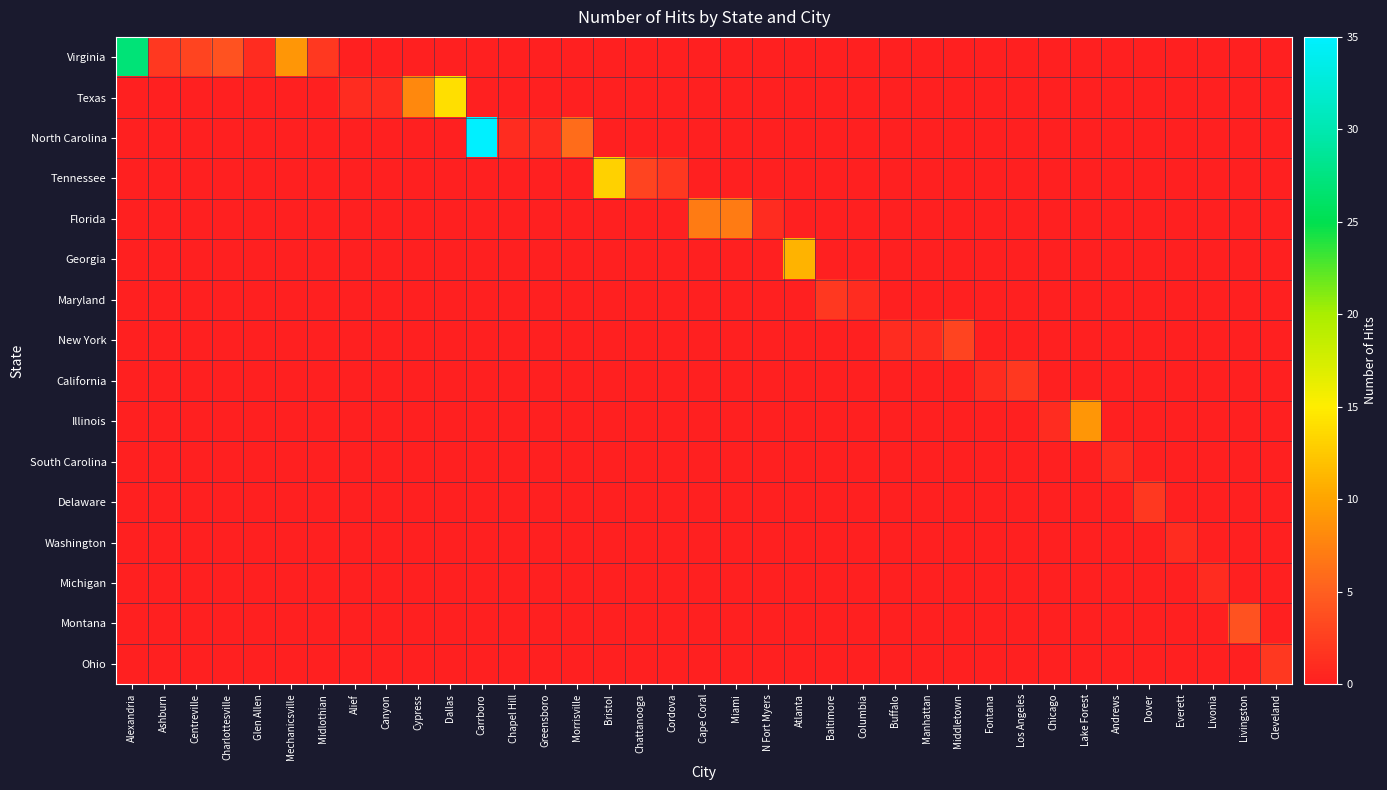

Reading left to right, what are all the values shown in this chart?

Virginia: Alexandria=27	Ashburn=2	Centreville=3	Charlottesville=4	Glen Allen=1	Mechanicsville=9	Midlothian=2	Alief=0	Canyon=0	Cypress=0	Dallas=0	Carrboro=0	Chapel Hill=0	Greensboro=0	Morrisville=0	Bristol=0	Chattanooga=0	Cordova=0	Cape Coral=0	Miami=0	N Fort Myers=0	Atlanta=0	Baltimore=0	Columbia=0	Buffalo=0	Manhattan=0	Middletown=0	Fontana=0	Los Angeles=0	Chicago=0	Lake Forest=0	Andrews=0	Dover=0	Everett=0	Livonia=0	Livingston=0	Cleveland=0
Texas: Alexandria=0	Ashburn=0	Centreville=0	Charlottesville=0	Glen Allen=0	Mechanicsville=0	Midlothian=0	Alief=1	Canyon=1	Cypress=8	Dallas=14	Carrboro=0	Chapel Hill=0	Greensboro=0	Morrisville=0	Bristol=0	Chattanooga=0	Cordova=0	Cape Coral=0	Miami=0	N Fort Myers=0	Atlanta=0	Baltimore=0	Columbia=0	Buffalo=0	Manhattan=0	Middletown=0	Fontana=0	Los Angeles=0	Chicago=0	Lake Forest=0	Andrews=0	Dover=0	Everett=0	Livonia=0	Livingston=0	Cleveland=0
North Carolina: Alexandria=0	Ashburn=0	Centreville=0	Charlottesville=0	Glen Allen=0	Mechanicsville=0	Midlothian=0	Alief=0	Canyon=0	Cypress=0	Dallas=0	Carrboro=35	Chapel Hill=1	Greensboro=1	Morrisville=6	Bristol=0	Chattanooga=0	Cordova=0	Cape Coral=0	Miami=0	N Fort Myers=0	Atlanta=0	Baltimore=0	Columbia=0	Buffalo=0	Manhattan=0	Middletown=0	Fontana=0	Los Angeles=0	Chicago=0	Lake Forest=0	Andrews=0	Dover=0	Everett=0	Livonia=0	Livingston=0	Cleveland=0
Tennessee: Alexandria=0	Ashburn=0	Centreville=0	Charlottesville=0	Glen Allen=0	Mechanicsville=0	Midlothian=0	Alief=0	Canyon=0	Cypress=0	Dallas=0	Carrboro=0	Chapel Hill=0	Greensboro=0	Morrisville=0	Bristol=13	Chattanooga=3	Cordova=2	Cape Coral=0	Miami=0	N Fort Myers=0	Atlanta=0	Baltimore=0	Columbia=0	Buffalo=0	Manhattan=0	Middletown=0	Fontana=0	Los Angeles=0	Chicago=0	Lake Forest=0	Andrews=0	Dover=0	Everett=0	Livonia=0	Livingston=0	Cleveland=0
Florida: Alexandria=0	Ashburn=0	Centreville=0	Charlottesville=0	Glen Allen=0	Mechanicsville=0	Midlothian=0	Alief=0	Canyon=0	Cypress=0	Dallas=0	Carrboro=0	Chapel Hill=0	Greensboro=0	Morrisville=0	Bristol=0	Chattanooga=0	Cordova=0	Cape Coral=7	Miami=7	N Fort Myers=1	Atlanta=0	Baltimore=0	Columbia=0	Buffalo=0	Manhattan=0	Middletown=0	Fontana=0	Los Angeles=0	Chicago=0	Lake Forest=0	Andrews=0	Dover=0	Everett=0	Livonia=0	Livingston=0	Cleveland=0
Georgia: Alexandria=0	Ashburn=0	Centreville=0	Charlottesville=0	Glen Allen=0	Mechanicsville=0	Midlothian=0	Alief=0	Canyon=0	Cypress=0	Dallas=0	Carrboro=0	Chapel Hill=0	Greensboro=0	Morrisville=0	Bristol=0	Chattanooga=0	Cordova=0	Cape Coral=0	Miami=0	N Fort Myers=0	Atlanta=11	Baltimore=0	Columbia=0	Buffalo=0	Manhattan=0	Middletown=0	Fontana=0	Los Angeles=0	Chicago=0	Lake Forest=0	Andrews=0	Dover=0	Everett=0	Livonia=0	Livingston=0	Cleveland=0
Maryland: Alexandria=0	Ashburn=0	Centreville=0	Charlottesville=0	Glen Allen=0	Mechanicsville=0	Midlothian=0	Alief=0	Canyon=0	Cypress=0	Dallas=0	Carrboro=0	Chapel Hill=0	Greensboro=0	Morrisville=0	Bristol=0	Chattanooga=0	Cordova=0	Cape Coral=0	Miami=0	N Fort Myers=0	Atlanta=0	Baltimore=2	Columbia=1	Buffalo=0	Manhattan=0	Middletown=0	Fontana=0	Los Angeles=0	Chicago=0	Lake Forest=0	Andrews=0	Dover=0	Everett=0	Livonia=0	Livingston=0	Cleveland=0
New York: Alexandria=0	Ashburn=0	Centreville=0	Charlottesville=0	Glen Allen=0	Mechanicsville=0	Midlothian=0	Alief=0	Canyon=0	Cypress=0	Dallas=0	Carrboro=0	Chapel Hill=0	Greensboro=0	Morrisville=0	Bristol=0	Chattanooga=0	Cordova=0	Cape Coral=0	Miami=0	N Fort Myers=0	Atlanta=0	Baltimore=0	Columbia=0	Buffalo=1	Manhattan=1	Middletown=3	Fontana=0	Los Angeles=0	Chicago=0	Lake Forest=0	Andrews=0	Dover=0	Everett=0	Livonia=0	Livingston=0	Cleveland=0
California: Alexandria=0	Ashburn=0	Centreville=0	Charlottesville=0	Glen Allen=0	Mechanicsville=0	Midlothian=0	Alief=0	Canyon=0	Cypress=0	Dallas=0	Carrboro=0	Chapel Hill=0	Greensboro=0	Morrisville=0	Bristol=0	Chattanooga=0	Cordova=0	Cape Coral=0	Miami=0	N Fort Myers=0	Atlanta=0	Baltimore=0	Columbia=0	Buffalo=0	Manhattan=0	Middletown=0	Fontana=1	Los Angeles=2	Chicago=0	Lake Forest=0	Andrews=0	Dover=0	Everett=0	Livonia=0	Livingston=0	Cleveland=0
Illinois: Alexandria=0	Ashburn=0	Centreville=0	Charlottesville=0	Glen Allen=0	Mechanicsville=0	Midlothian=0	Alief=0	Canyon=0	Cypress=0	Dallas=0	Carrboro=0	Chapel Hill=0	Greensboro=0	Morrisville=0	Bristol=0	Chattanooga=0	Cordova=0	Cape Coral=0	Miami=0	N Fort Myers=0	Atlanta=0	Baltimore=0	Columbia=0	Buffalo=0	Manhattan=0	Middletown=0	Fontana=0	Los Angeles=0	Chicago=1	Lake Forest=9	Andrews=0	Dover=0	Everett=0	Livonia=0	Livingston=0	Cleveland=0
South Carolina: Alexandria=0	Ashburn=0	Centreville=0	Charlottesville=0	Glen Allen=0	Mechanicsville=0	Midlothian=0	Alief=0	Canyon=0	Cypress=0	Dallas=0	Carrboro=0	Chapel Hill=0	Greensboro=0	Morrisville=0	Bristol=0	Chattanooga=0	Cordova=0	Cape Coral=0	Miami=0	N Fort Myers=0	Atlanta=0	Baltimore=0	Columbia=0	Buffalo=0	Manhattan=0	Middletown=0	Fontana=0	Los Angeles=0	Chicago=0	Lake Forest=0	Andrews=1	Dover=0	Everett=0	Livonia=0	Livingston=0	Cleveland=0
Delaware: Alexandria=0	Ashburn=0	Centreville=0	Charlottesville=0	Glen Allen=0	Mechanicsville=0	Midlothian=0	Alief=0	Canyon=0	Cypress=0	Dallas=0	Carrboro=0	Chapel Hill=0	Greensboro=0	Morrisville=0	Bristol=0	Chattanooga=0	Cordova=0	Cape Coral=0	Miami=0	N Fort Myers=0	Atlanta=0	Baltimore=0	Columbia=0	Buffalo=0	Manhattan=0	Middletown=0	Fontana=0	Los Angeles=0	Chicago=0	Lake Forest=0	Andrews=0	Dover=2	Everett=0	Livonia=0	Livingston=0	Cleveland=0
Washington: Alexandria=0	Ashburn=0	Centreville=0	Charlottesville=0	Glen Allen=0	Mechanicsville=0	Midlothian=0	Alief=0	Canyon=0	Cypress=0	Dallas=0	Carrboro=0	Chapel Hill=0	Greensboro=0	Morrisville=0	Bristol=0	Chattanooga=0	Cordova=0	Cape Coral=0	Miami=0	N Fort Myers=0	Atlanta=0	Baltimore=0	Columbia=0	Buffalo=0	Manhattan=0	Middletown=0	Fontana=0	Los Angeles=0	Chicago=0	Lake Forest=0	Andrews=0	Dover=0	Everett=1	Livonia=0	Livingston=0	Cleveland=0
Michigan: Alexandria=0	Ashburn=0	Centreville=0	Charlottesville=0	Glen Allen=0	Mechanicsville=0	Midlothian=0	Alief=0	Canyon=0	Cypress=0	Dallas=0	Carrboro=0	Chapel Hill=0	Greensboro=0	Morrisville=0	Bristol=0	Chattanooga=0	Cordova=0	Cape Coral=0	Miami=0	N Fort Myers=0	Atlanta=0	Baltimore=0	Columbia=0	Buffalo=0	Manhattan=0	Middletown=0	Fontana=0	Los Angeles=0	Chicago=0	Lake Forest=0	Andrews=0	Dover=0	Everett=0	Livonia=1	Livingston=0	Cleveland=0
Montana: Alexandria=0	Ashburn=0	Centreville=0	Charlottesville=0	Glen Allen=0	Mechanicsville=0	Midlothian=0	Alief=0	Canyon=0	Cypress=0	Dallas=0	Carrboro=0	Chapel Hill=0	Greensboro=0	Morrisville=0	Bristol=0	Chattanooga=0	Cordova=0	Cape Coral=0	Miami=0	N Fort Myers=0	Atlanta=0	Baltimore=0	Columbia=0	Buffalo=0	Manhattan=0	Middletown=0	Fontana=0	Los Angeles=0	Chicago=0	Lake Forest=0	Andrews=0	Dover=0	Everett=0	Livonia=0	Livingston=4	Cleveland=0
Ohio: Alexandria=0	Ashburn=0	Centreville=0	Charlottesville=0	Glen Allen=0	Mechanicsville=0	Midlothian=0	Alief=0	Canyon=0	Cypress=0	Dallas=0	Carrboro=0	Chapel Hill=0	Greensboro=0	Morrisville=0	Bristol=0	Chattanooga=0	Cordova=0	Cape Coral=0	Miami=0	N Fort Myers=0	Atlanta=0	Baltimore=0	Columbia=0	Buffalo=0	Manhattan=0	Middletown=0	Fontana=0	Los Angeles=0	Chicago=0	Lake Forest=0	Andrews=0	Dover=0	Everett=0	Livonia=0	Livingston=0	Cleveland=2